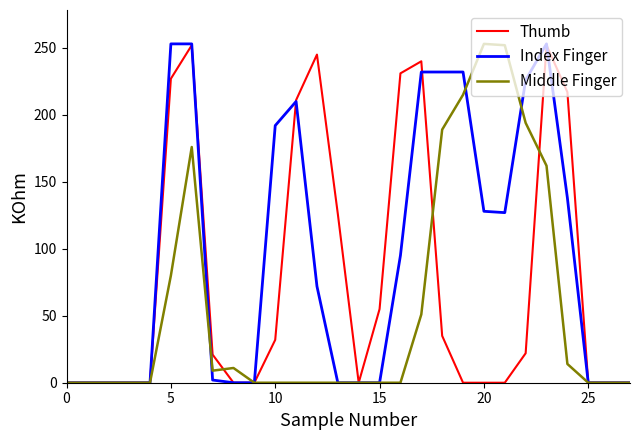

How many lines are shown in the chart?

3